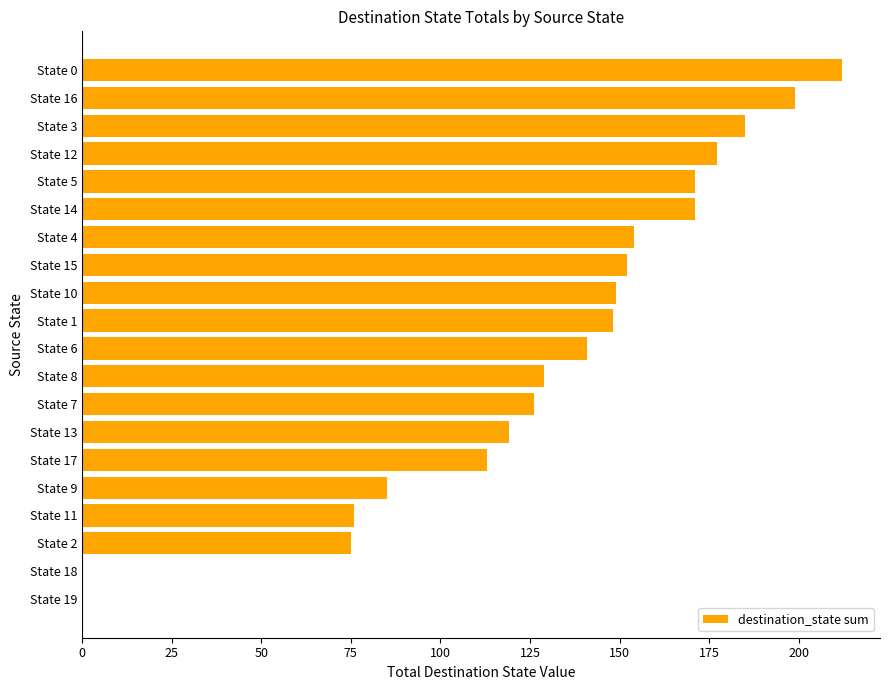

Are the bars grouped side by side (vs. stacked)?

No